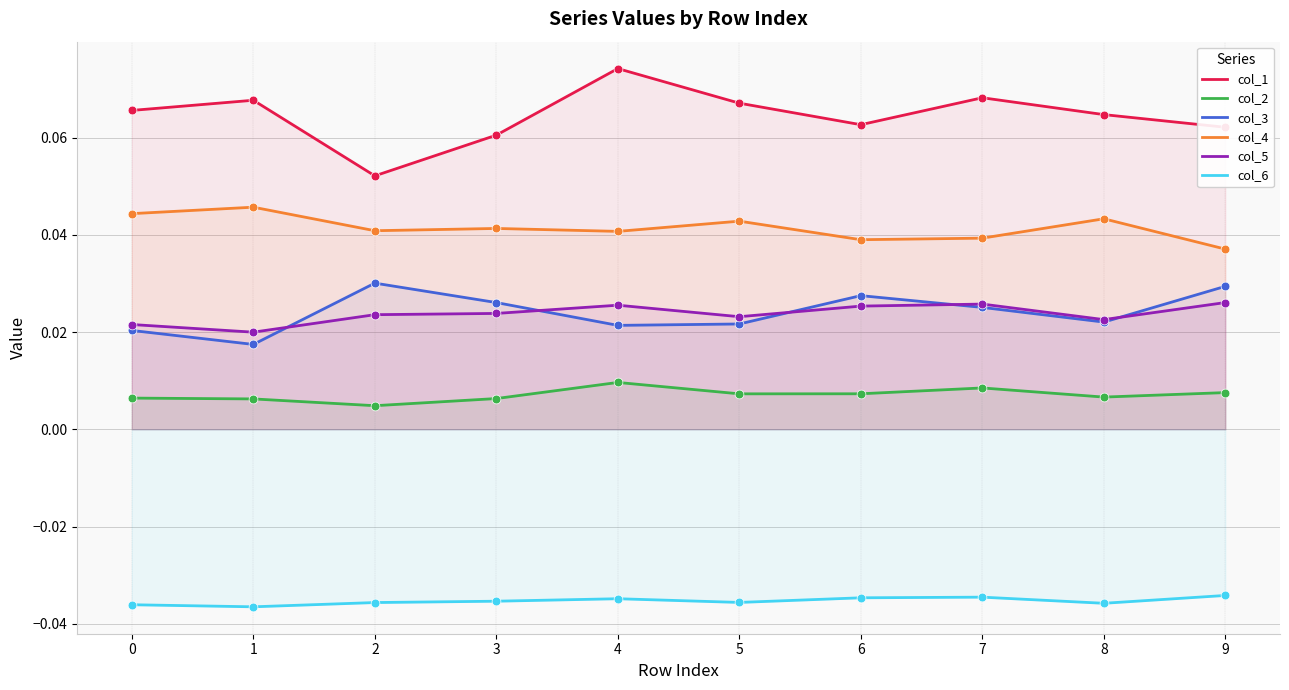

Is the value of col_4 at 5 greater than the value of col_3 at 2?

Yes